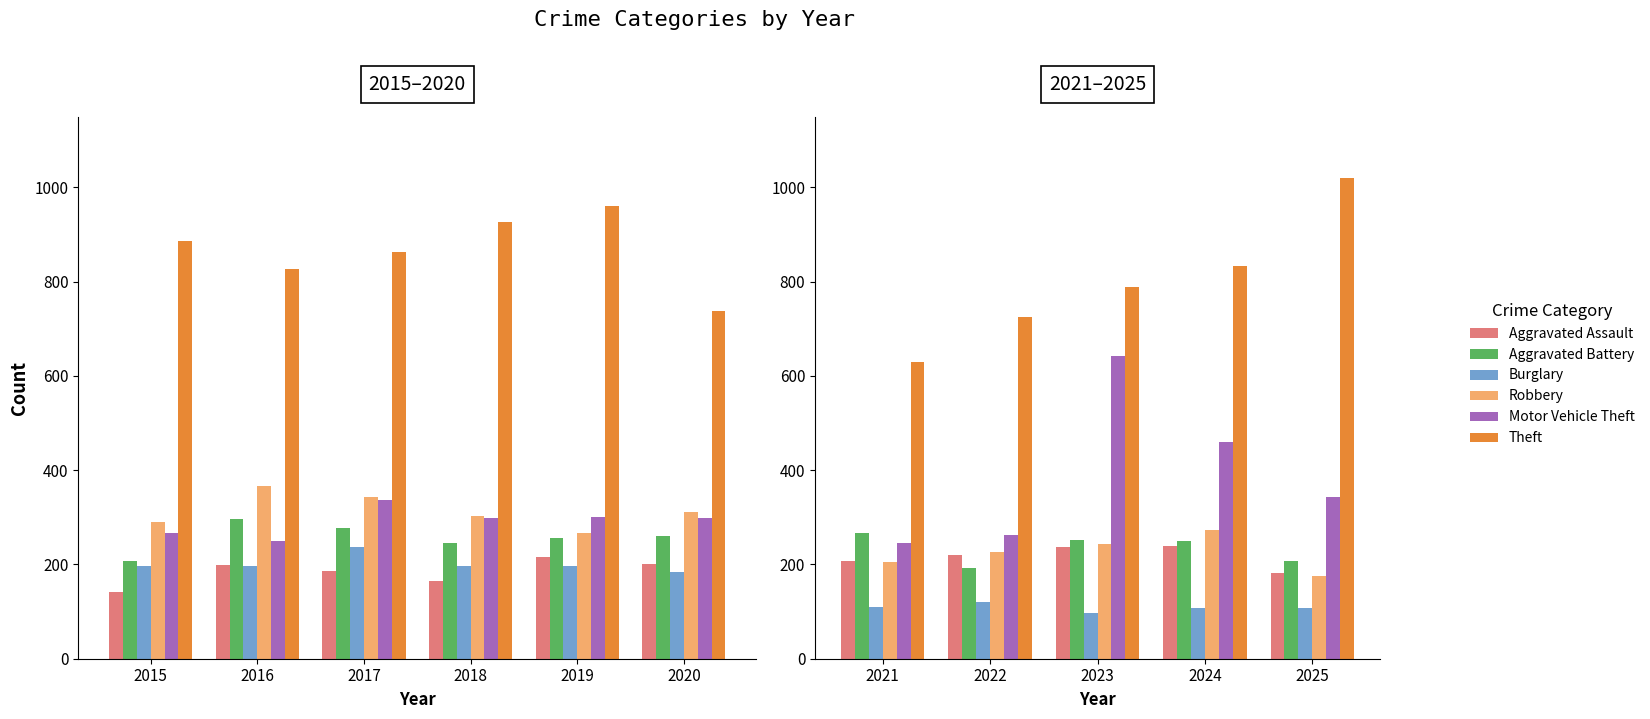

Which series has the widest spread of values?

Motor Vehicle Theft